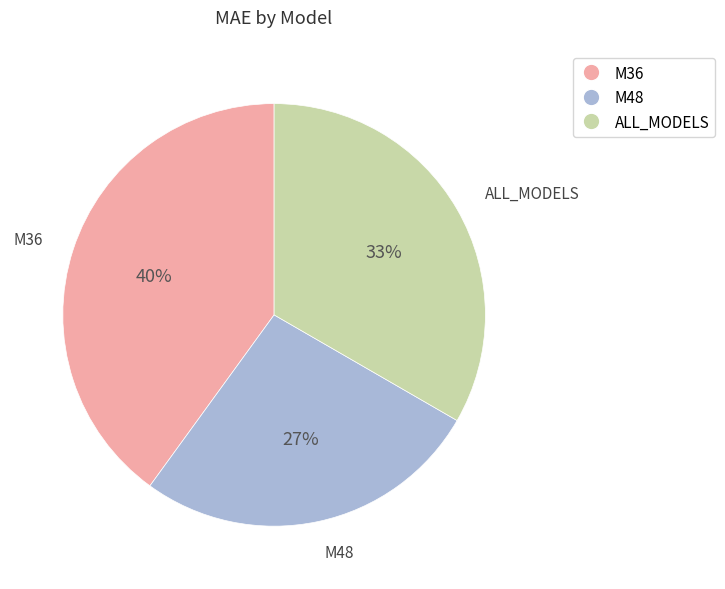

To the nearest percent, what is the difference between the largest and smallest slice percentages?

13%